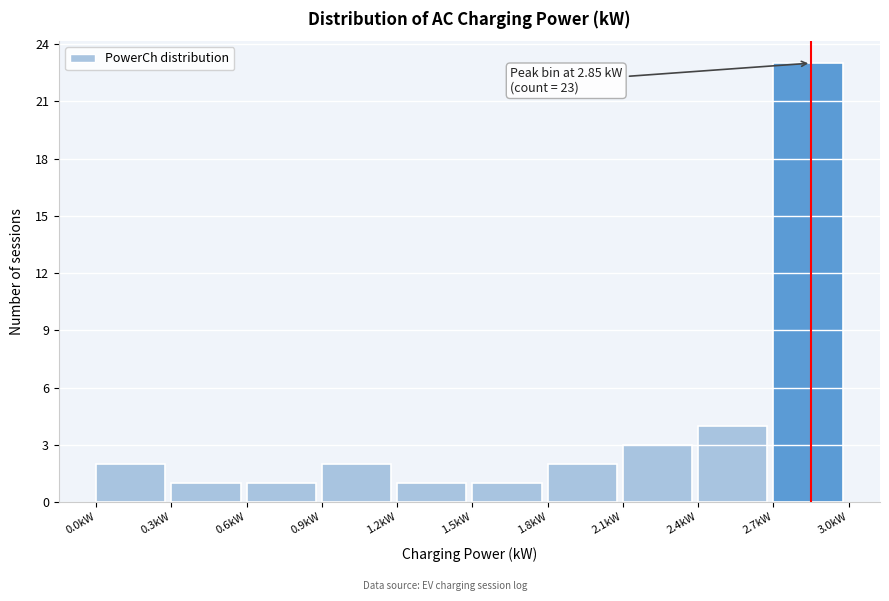

Over which range of the x-axis is the bar tallest?

2.7 to 3.0